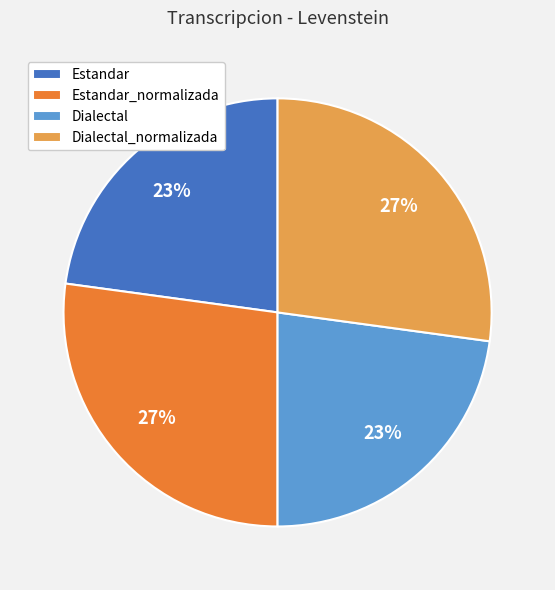

How many segments does this pie chart have?

4